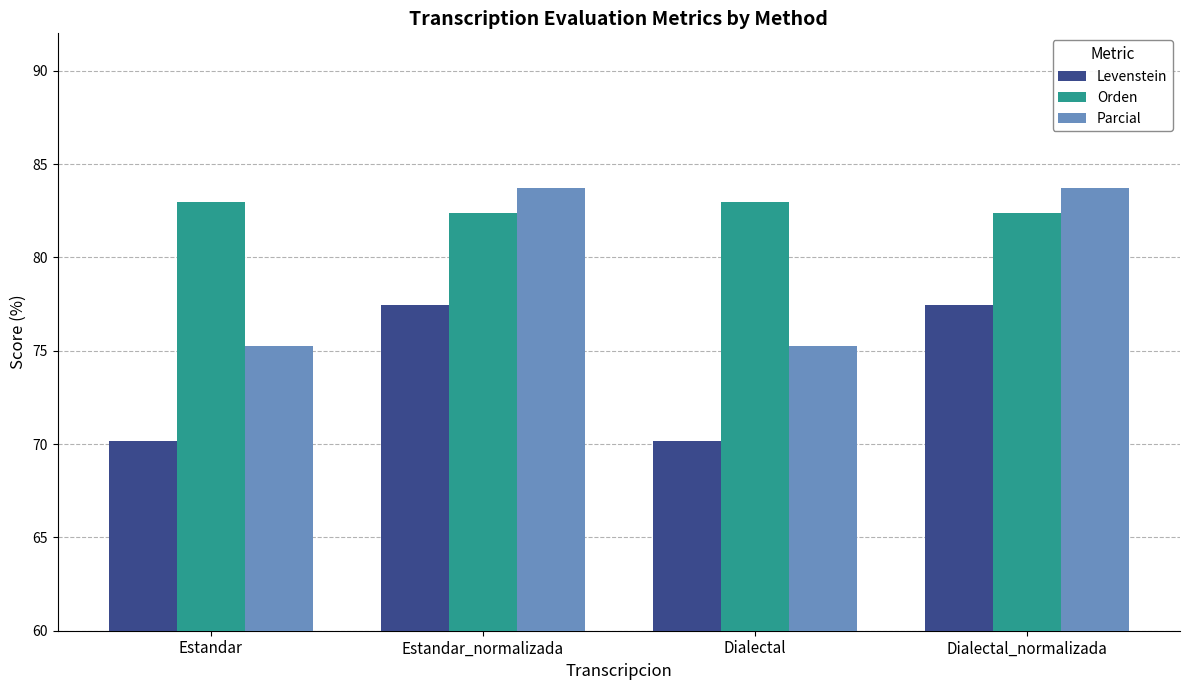

At Dialectal_normalizada, list the series in order from smallest to largest.

Levenstein, Orden, Parcial